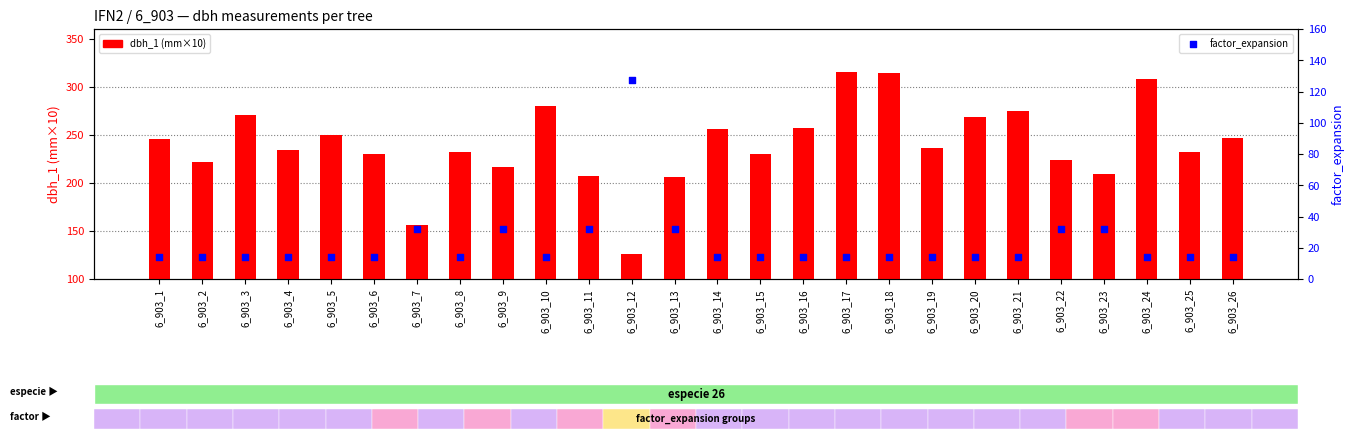

Which series has the largest total across all categories?

dbh_1 (mm×10)